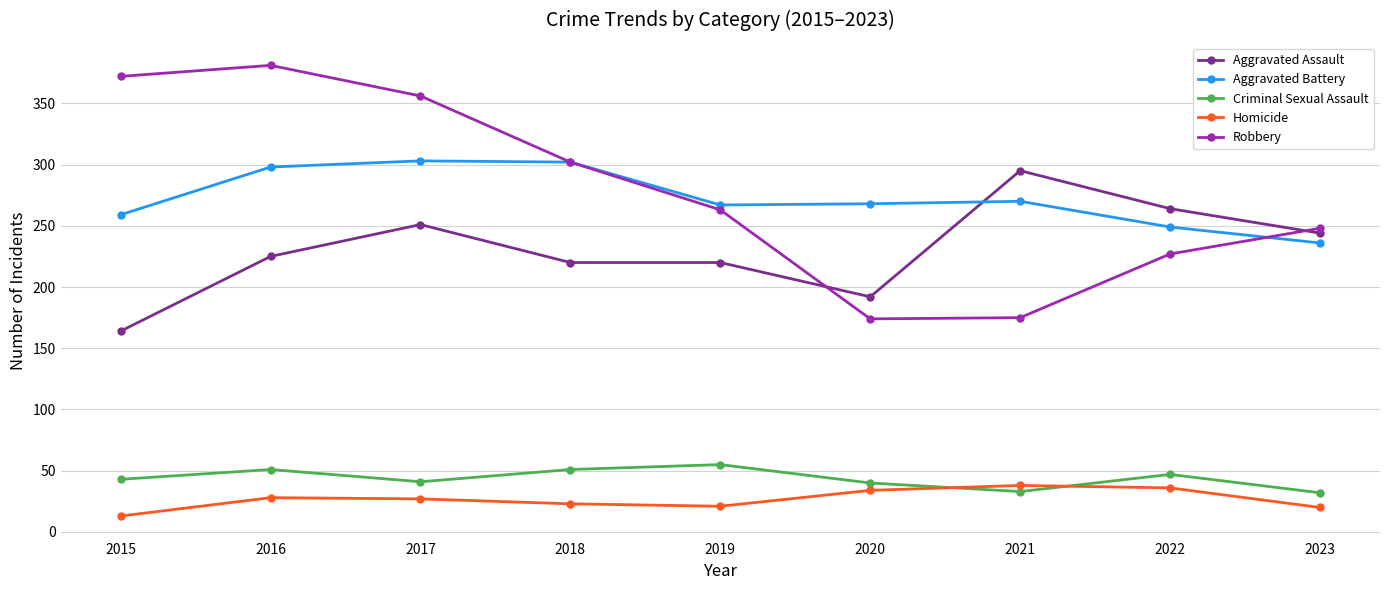

Does the chart display data point markers on the line(s)?

Yes